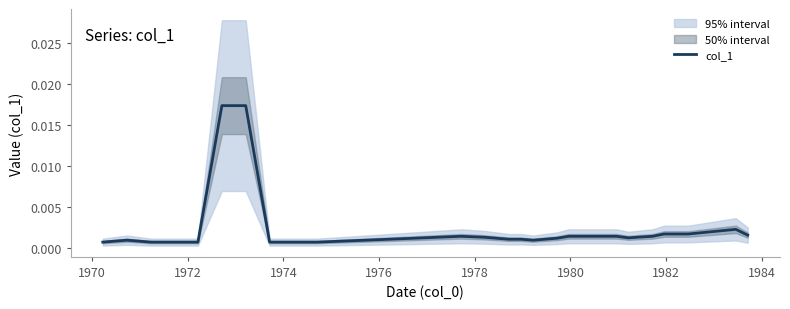

How many lines are shown in the chart?

1